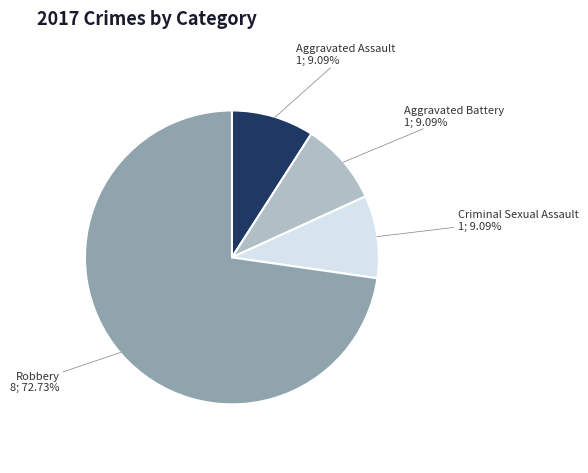

Does any single category account for the majority?

Yes